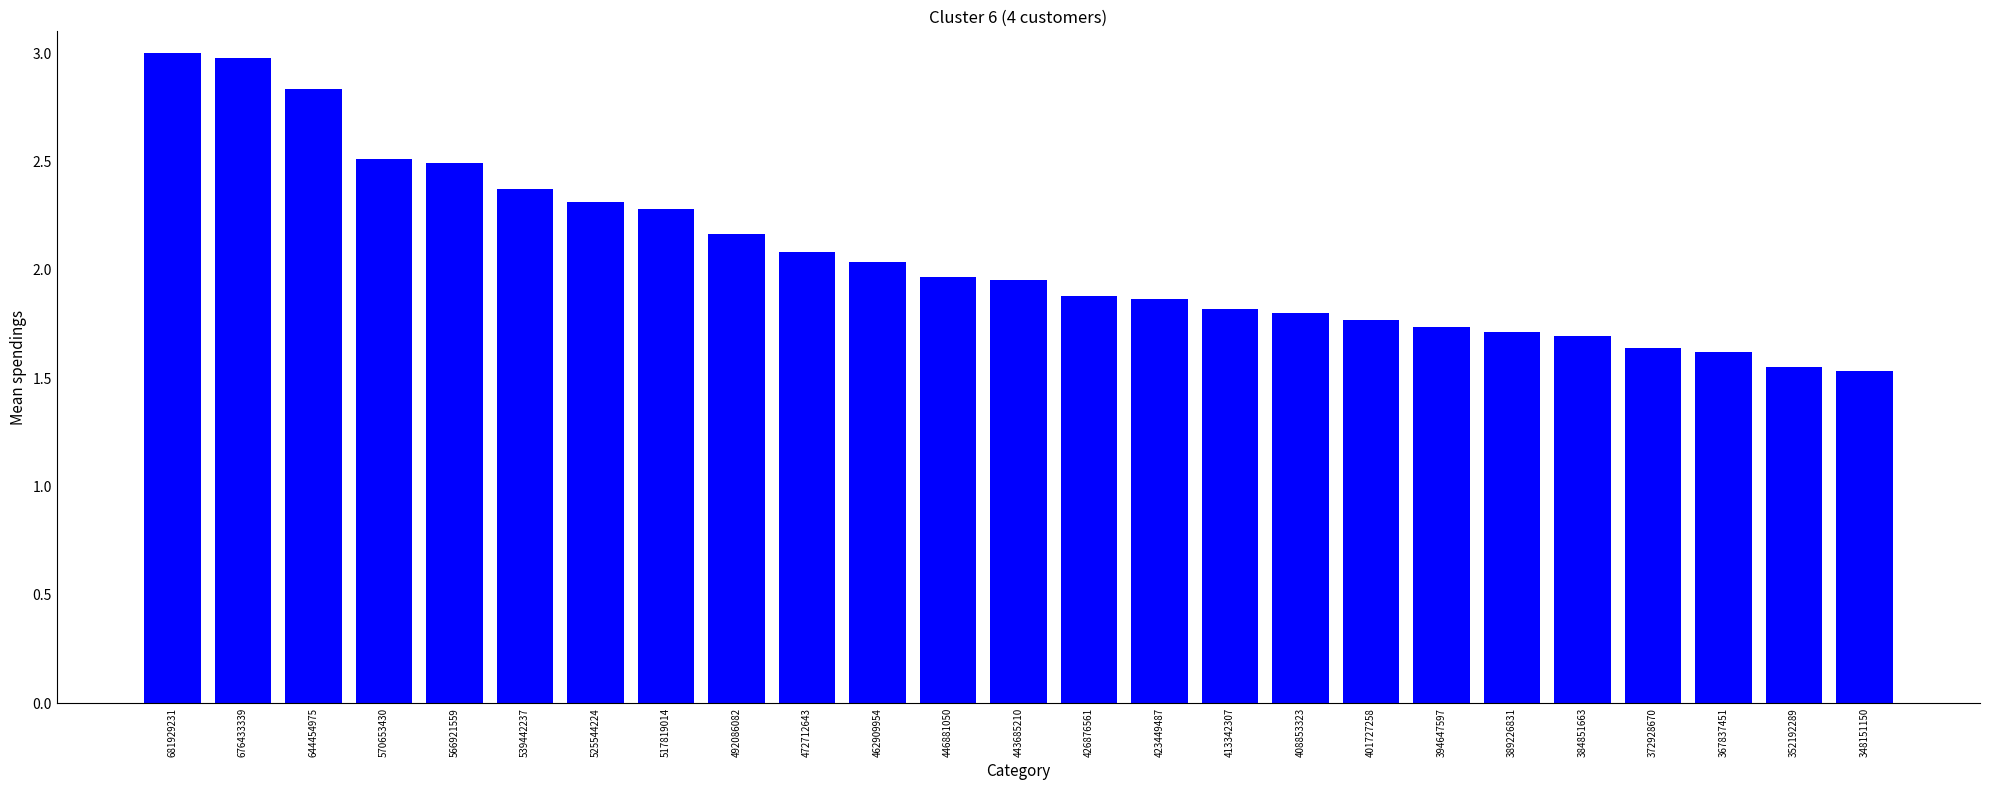

Which has a higher value, 443685210 or 352192289?

443685210